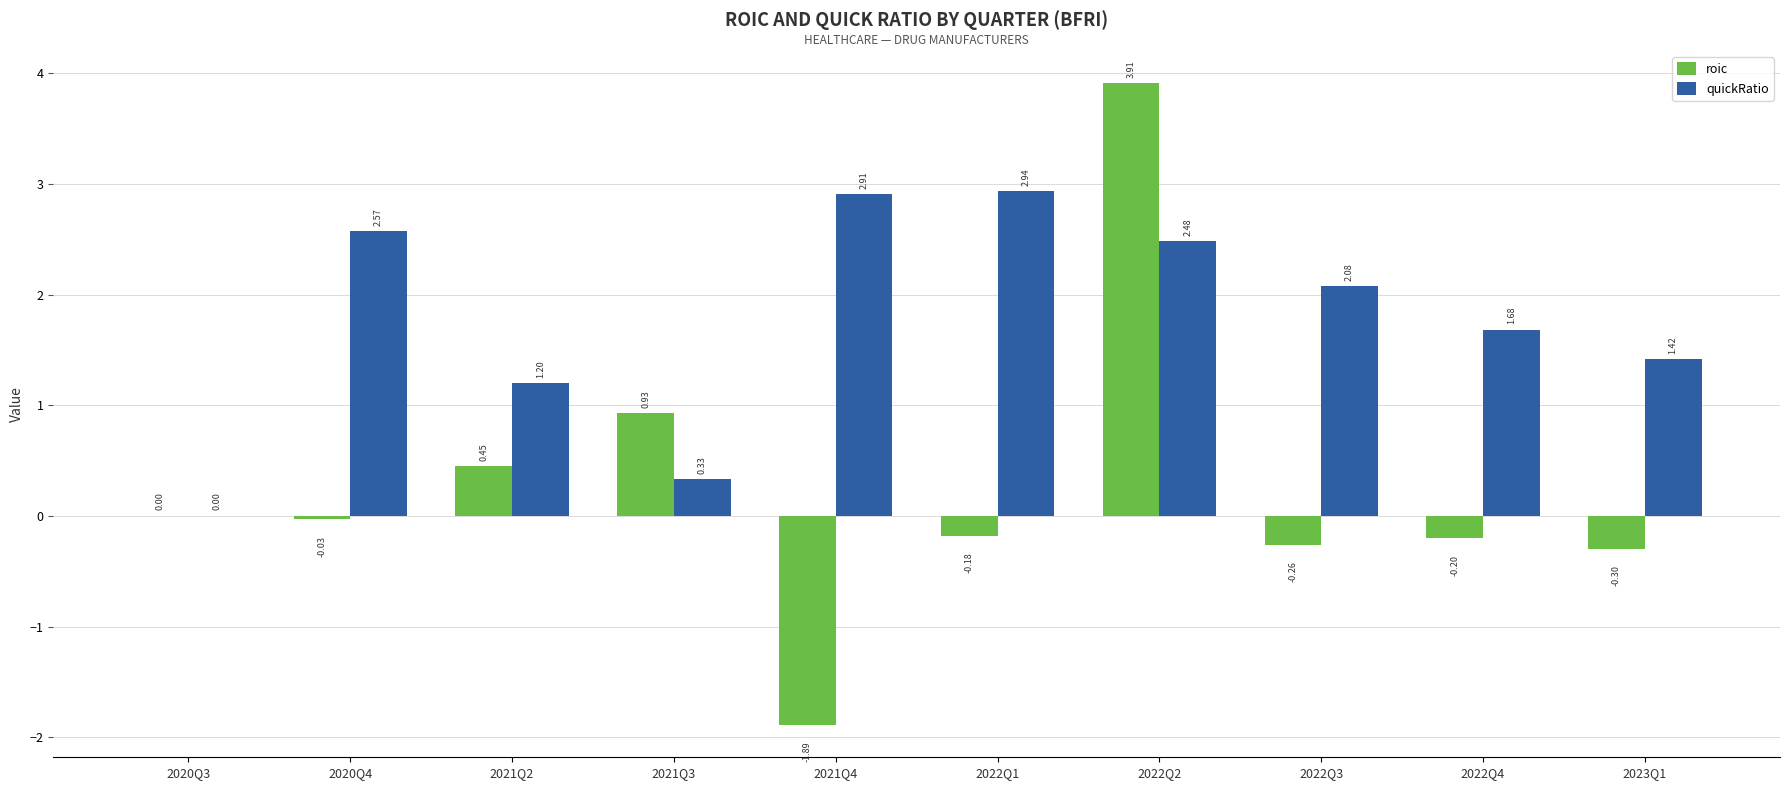

Between 2021Q3 and 2021Q4, which series saw the biggest shift?

roic